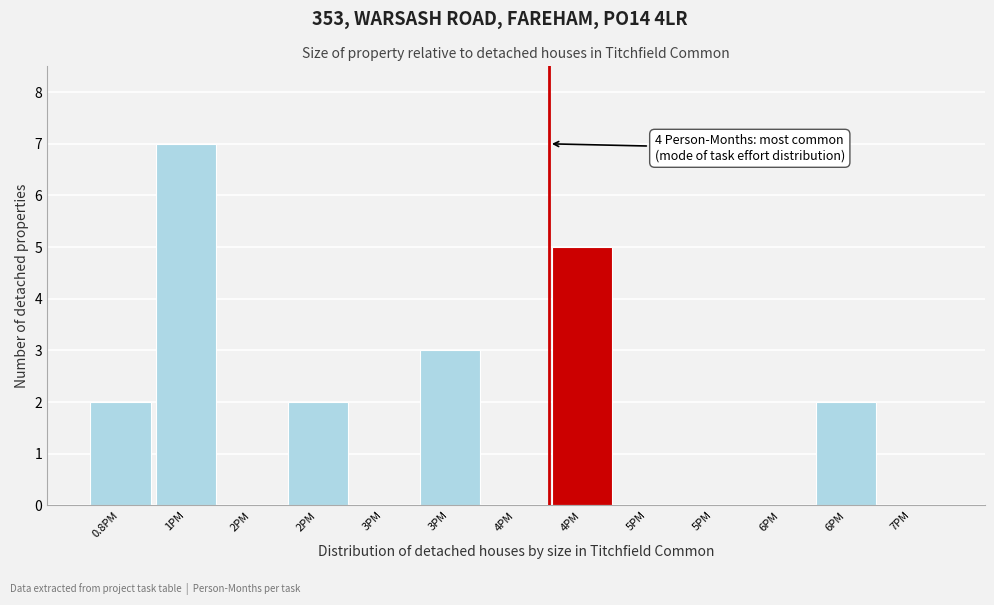

Count the number of data series in this chart.

1